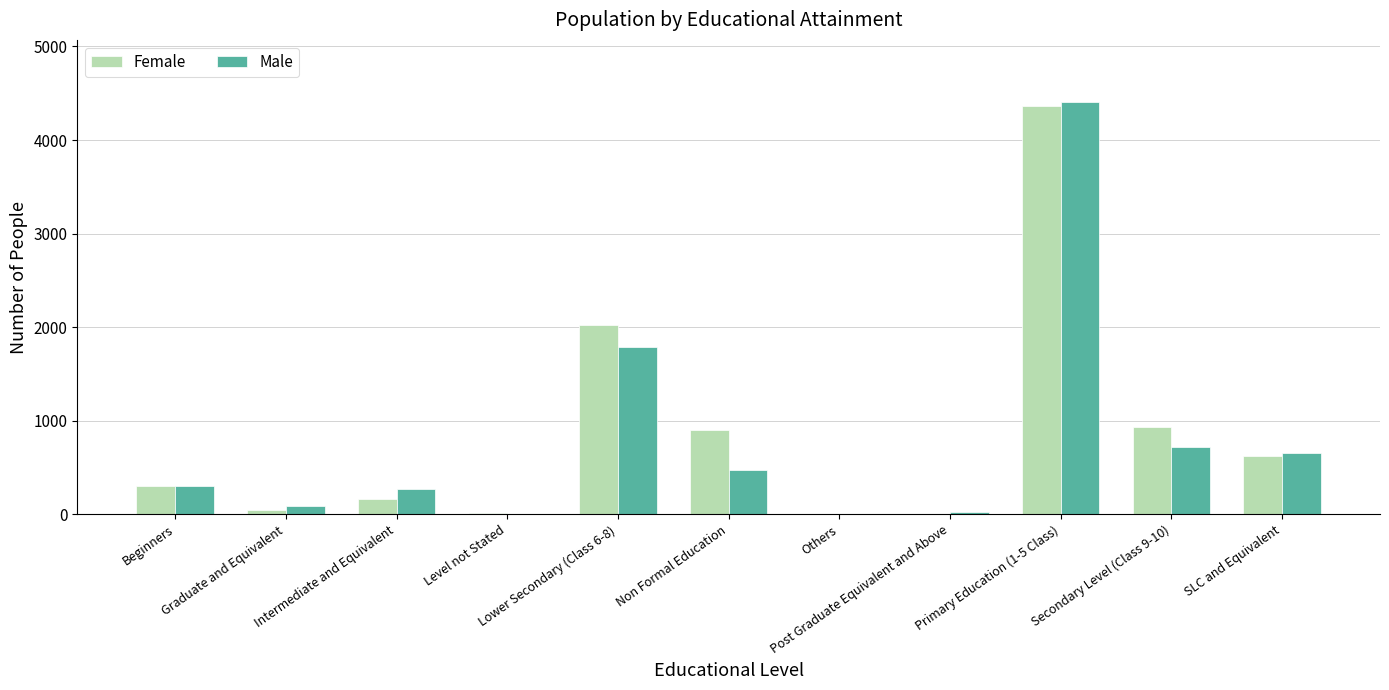

What is the highest value of the Male series?

4409